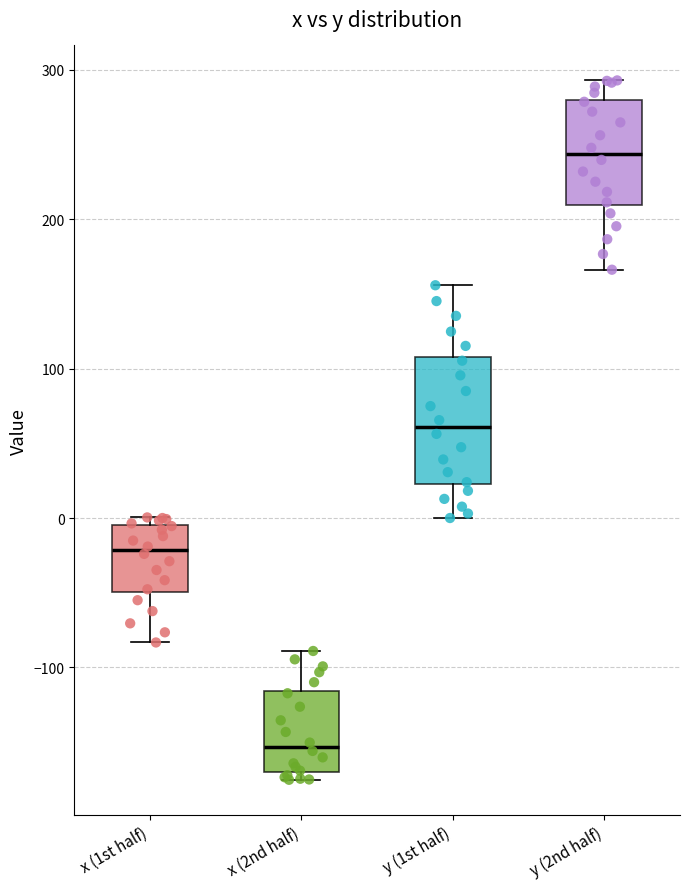

Reading left to right, transcribe this box plot: for each box, give where its median line is, the range the box spans, and where its two whiskers end, as read against the y-axis. The values are not printed on the chart, so give them approximately, as read against the axis.

x (1st half): median -20, box -50 to 0, whiskers -80 to 0 (just above the box's upper edge)
x (2nd half): median -150, box -170 to -120, whiskers -180 to -90
y (1st half): median 60, box 20 to 110, whiskers 0 to 160
y (2nd half): median 240, box 210 to 280, whiskers 170 to 290